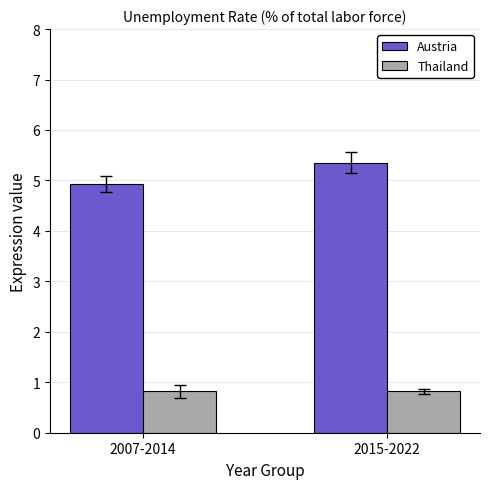

What value does the Austria series have at 2007-2014?

4.9